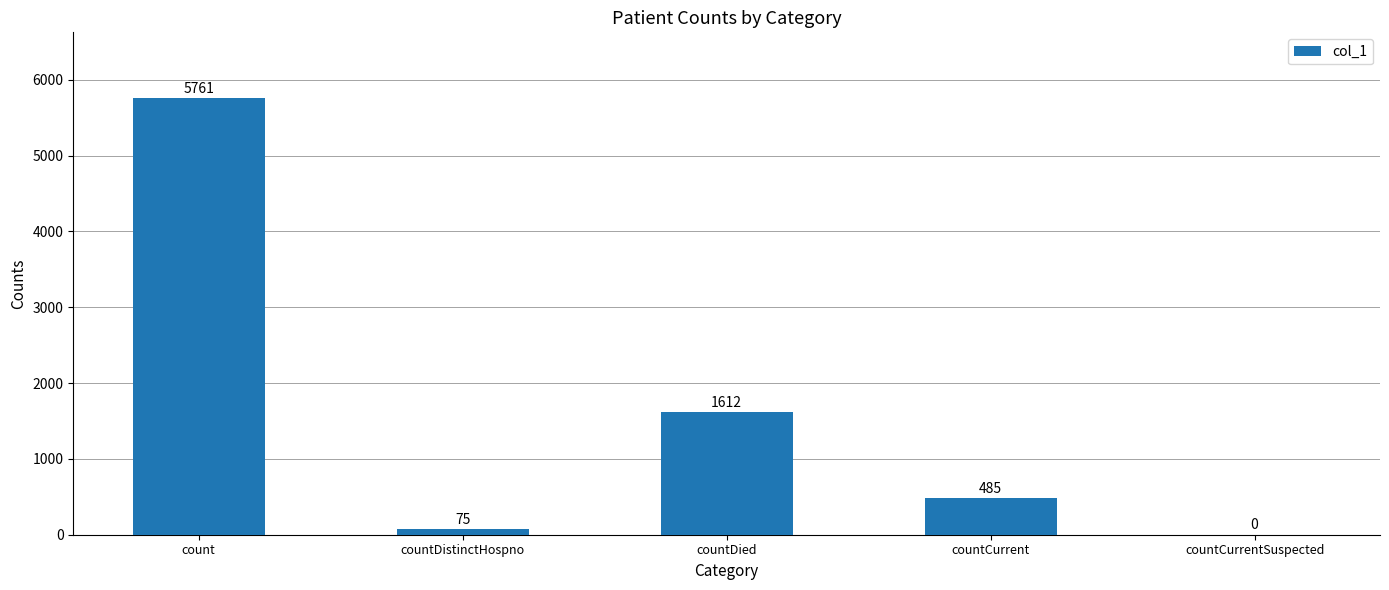

The value at countCurrent is 485. True or false?

True